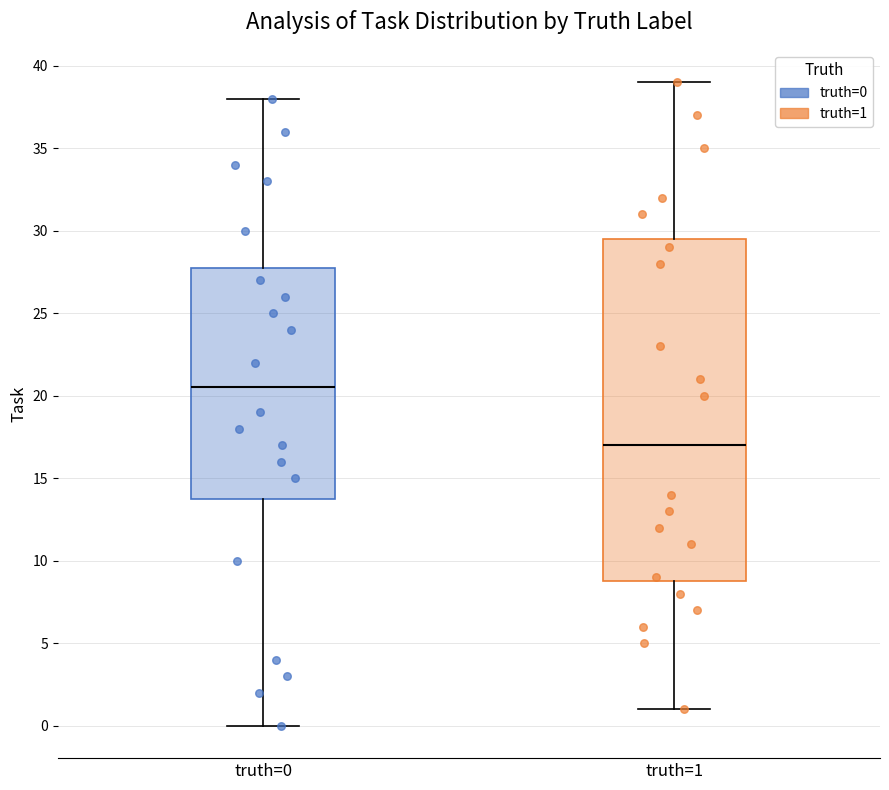

Comparing the boxes themselves (not the whiskers), which one is the tallest?

truth=1